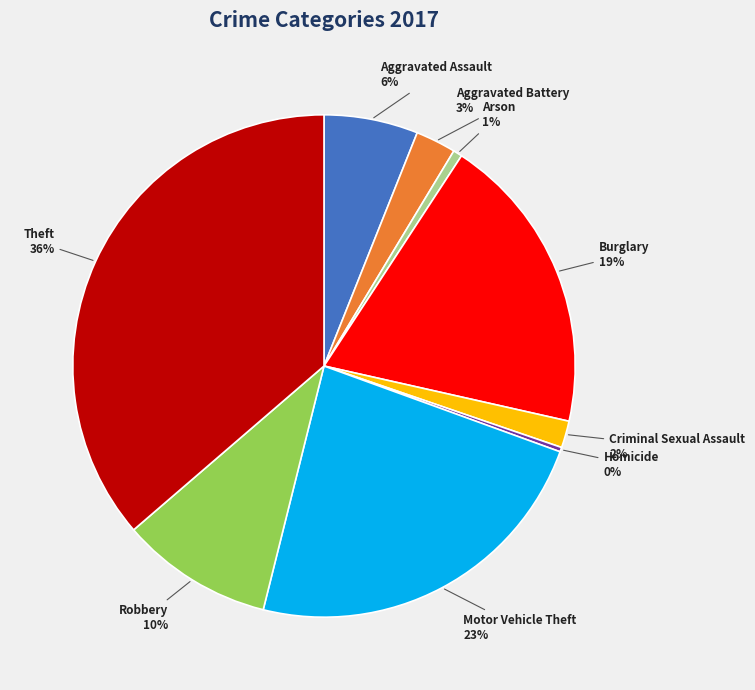

To the nearest percent, what is the difference between the Burglary and Theft slice percentages?

17%